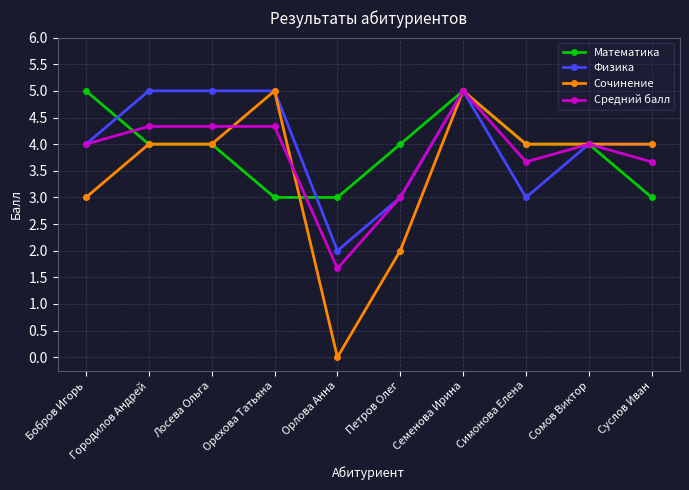

What is the difference between the second highest and minimum values in the Физика series?

3.0